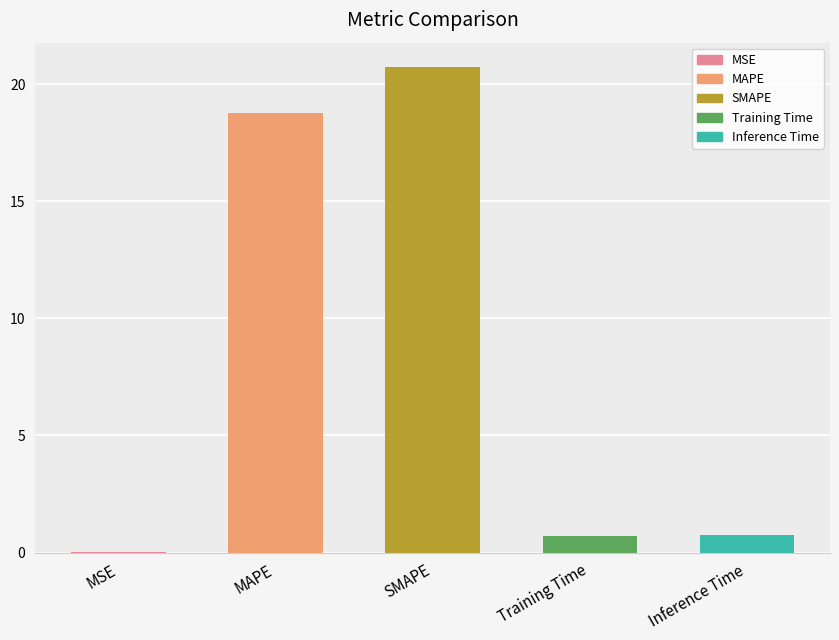

Which label corresponds to the largest value in the chart?

SMAPE